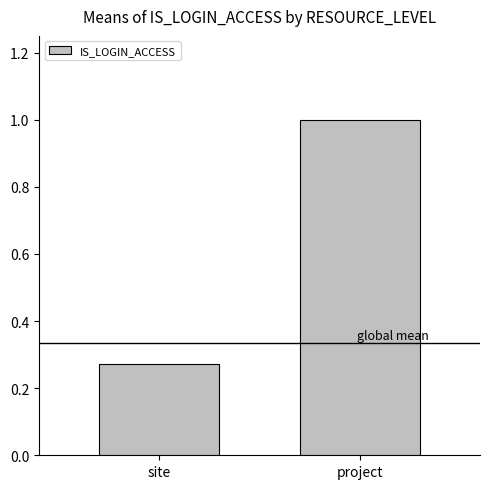

What is the change in value from site to project?

+0.7